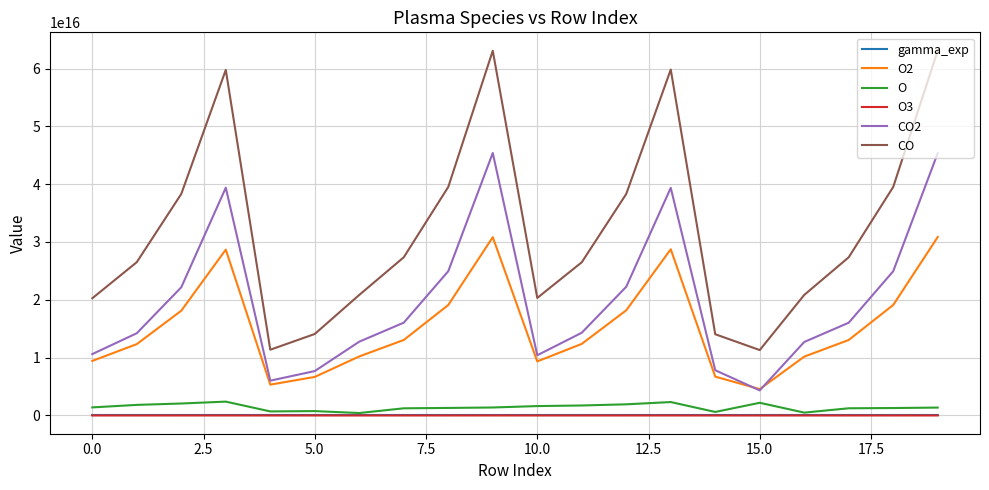

At how many categories does at least one series exceed 3678887198592546?

20